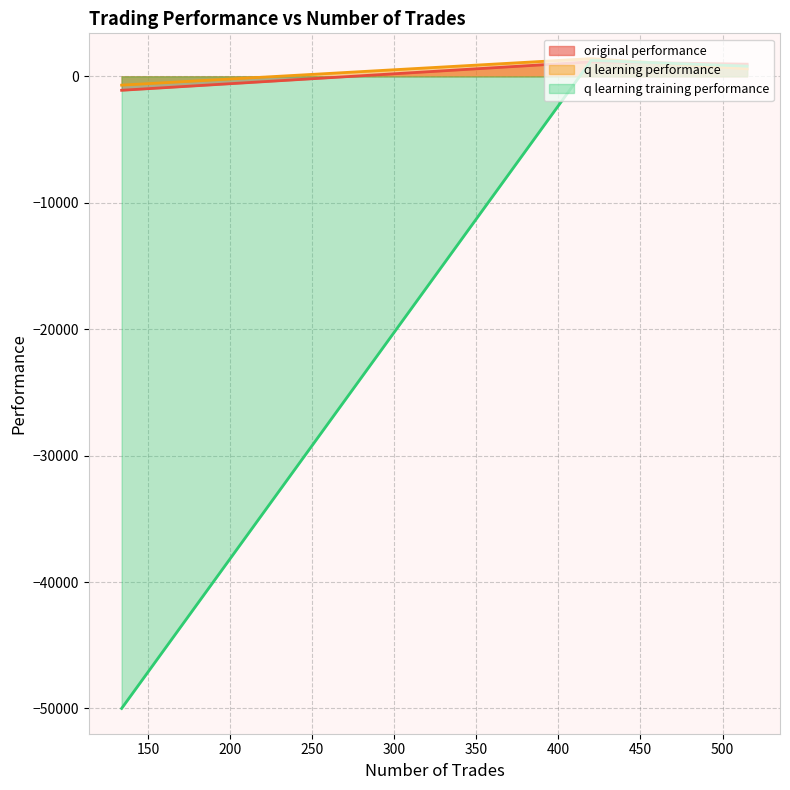

How many data points in q learning training performance are less than 804?

1